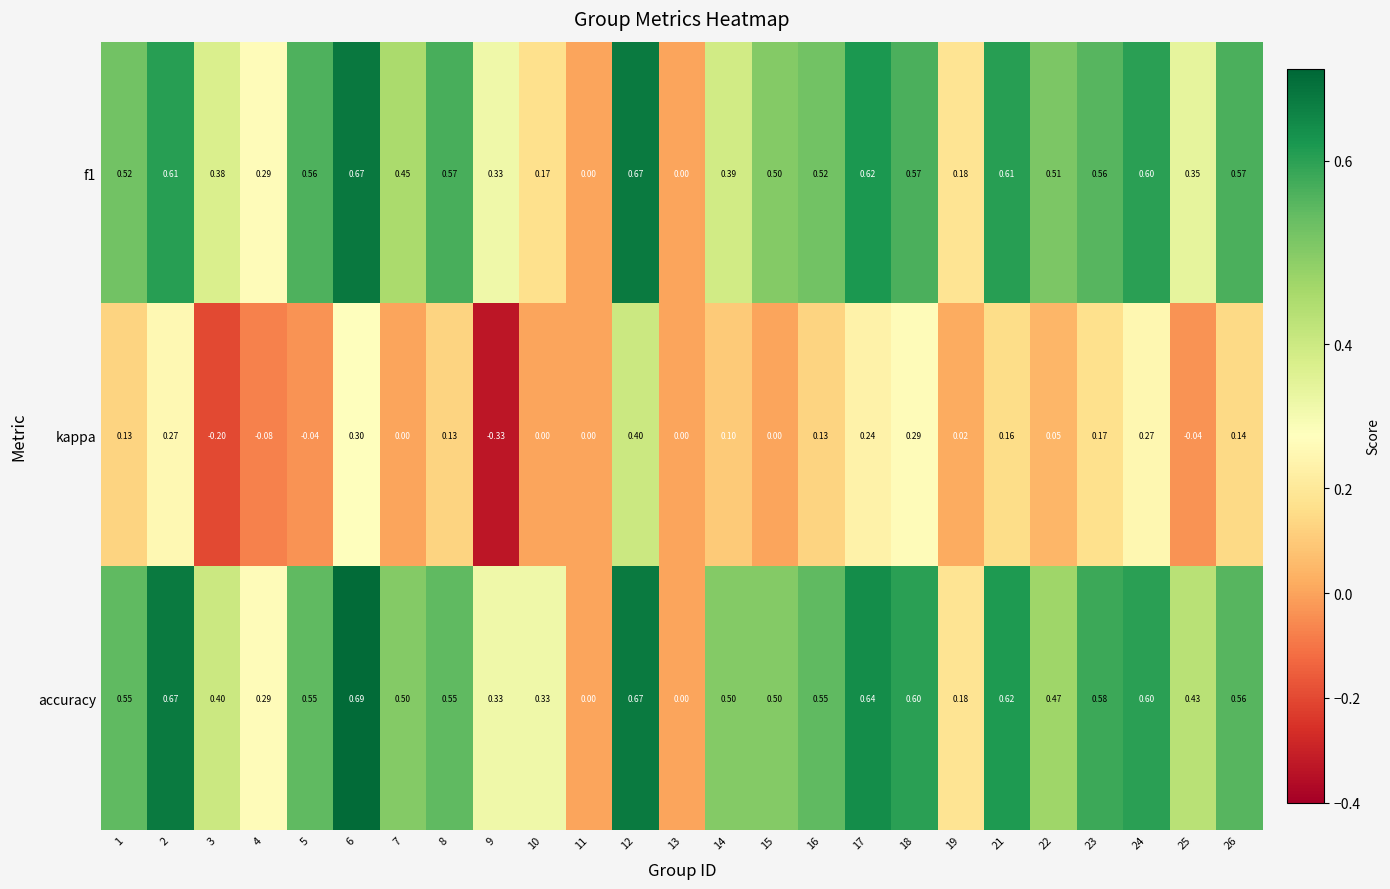

Count the number of data series in this chart.

3